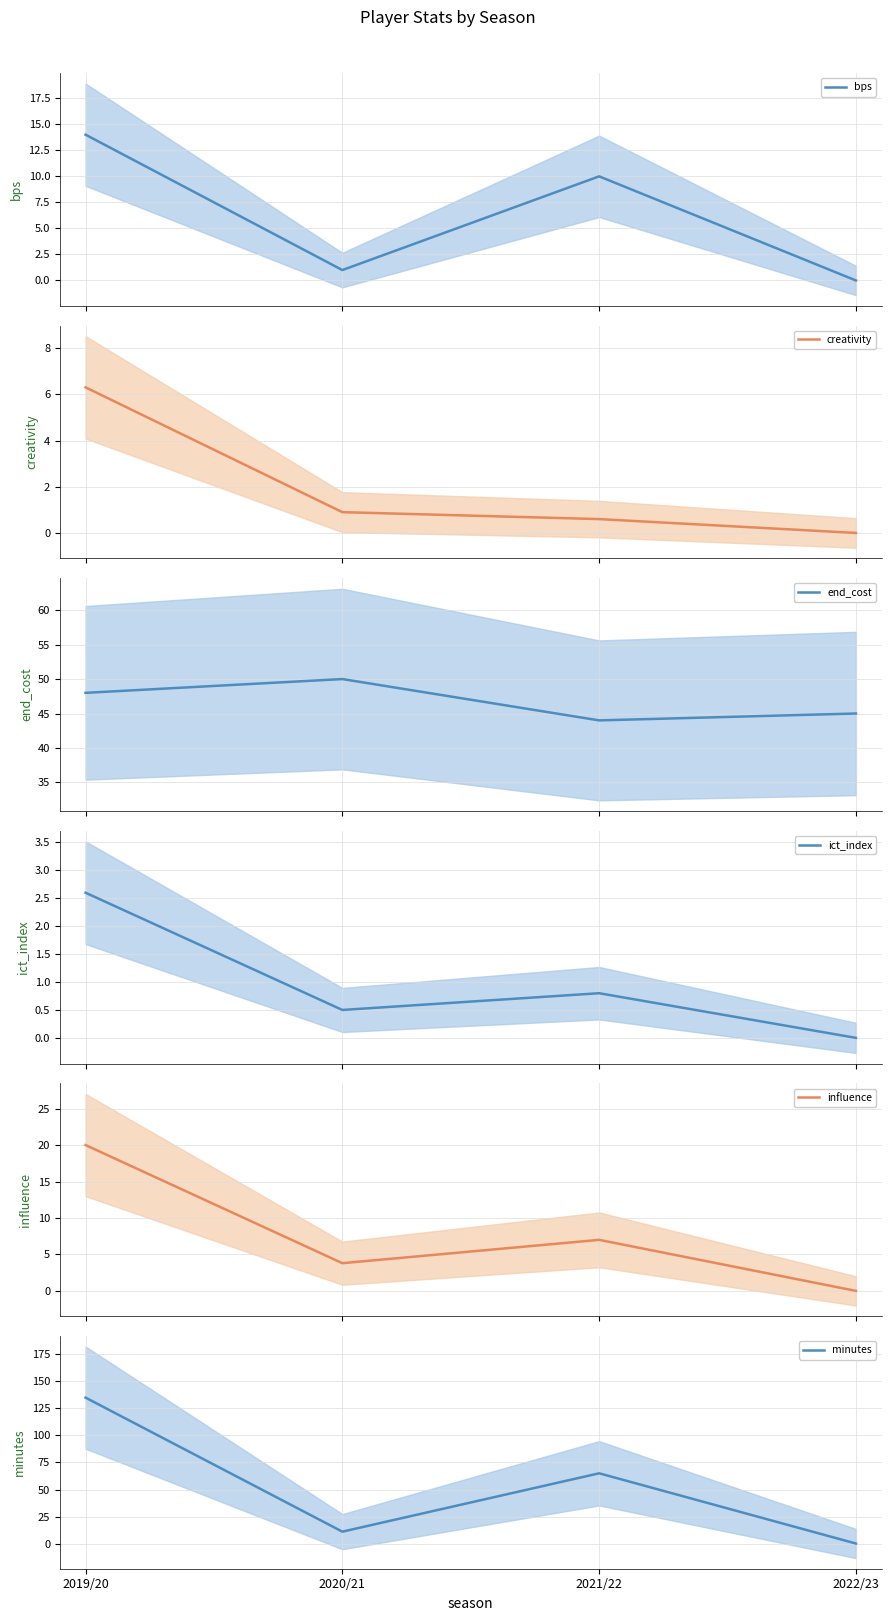

Reading left to right, transcribe all the data shown in this chart.

bps: 2019/20=14.0	2020/21=1.0	2021/22=10.0	2022/23=0.0
creativity: 2019/20=6.3	2020/21=0.9	2021/22=0.6	2022/23=0.0
end_cost: 2019/20=48.0	2020/21=50.0	2021/22=44.0	2022/23=45.0
ict_index: 2019/20=2.6	2020/21=0.5	2021/22=0.8	2022/23=0.0
influence: 2019/20=20.0	2020/21=3.8	2021/22=7.0	2022/23=0.0
minutes: 2019/20=135.0	2020/21=11.0	2021/22=65.0	2022/23=0.0